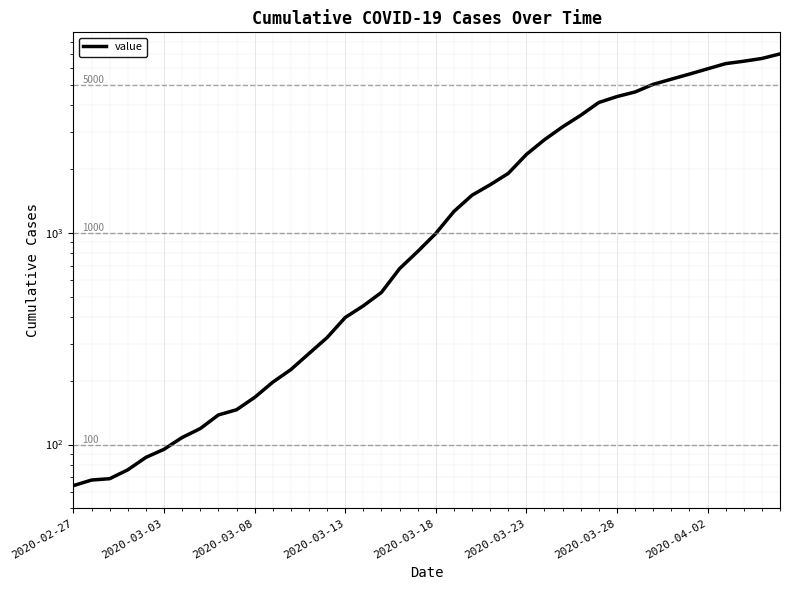

True or false: the data shows 197 at 11.

True